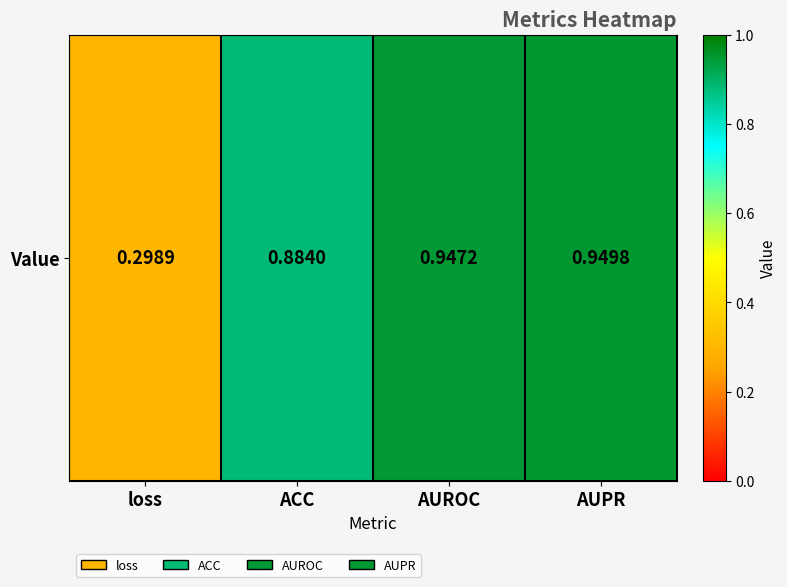

Reading left to right, list all the values displayed in this chart.

loss=0.3	ACC=0.9	AUROC=0.9	AUPR=0.9